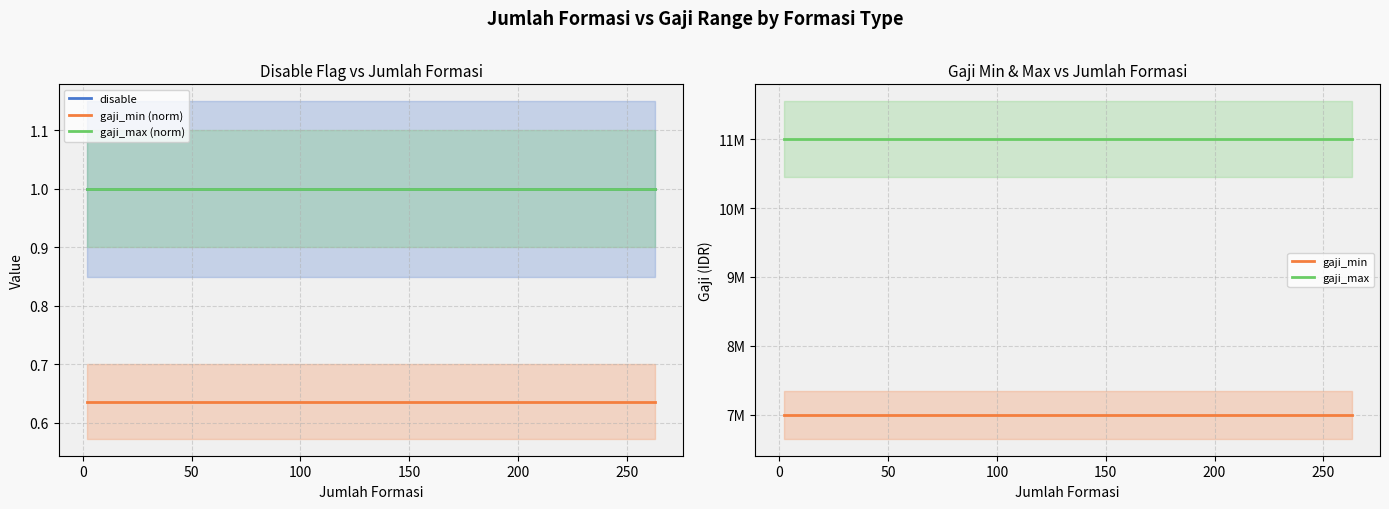

The value of gaji_max (norm) at −50 is 1.7. True or false?

False